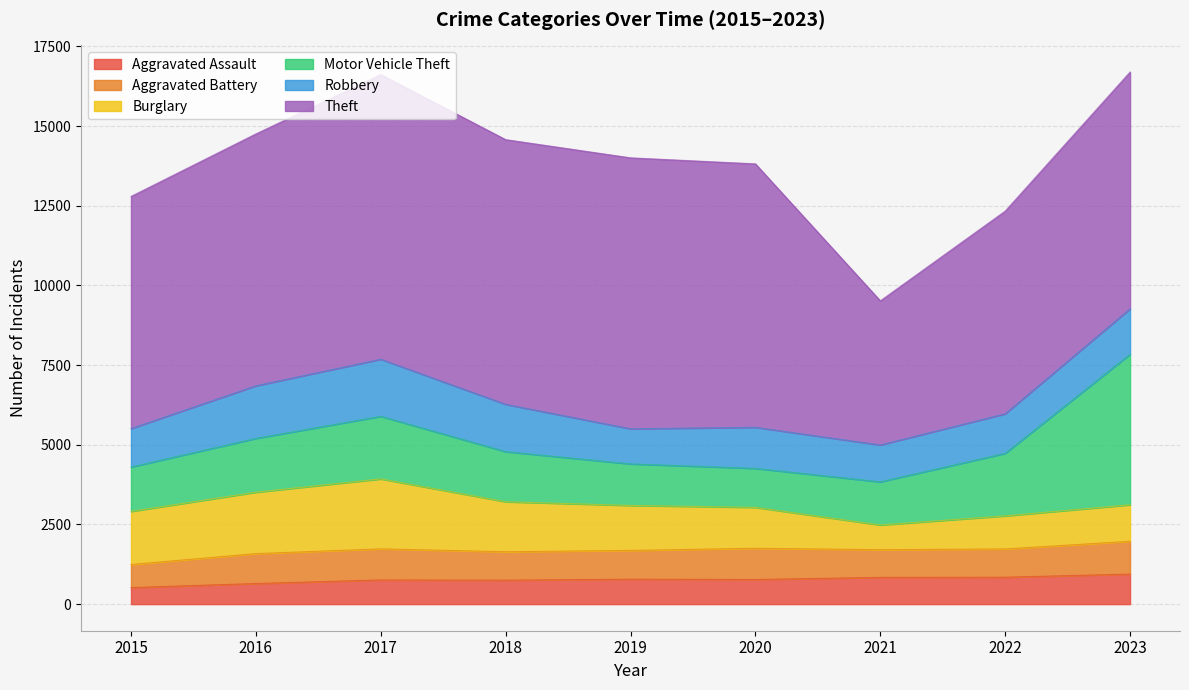

Where is Aggravated Battery nearest to the value 876?

2021